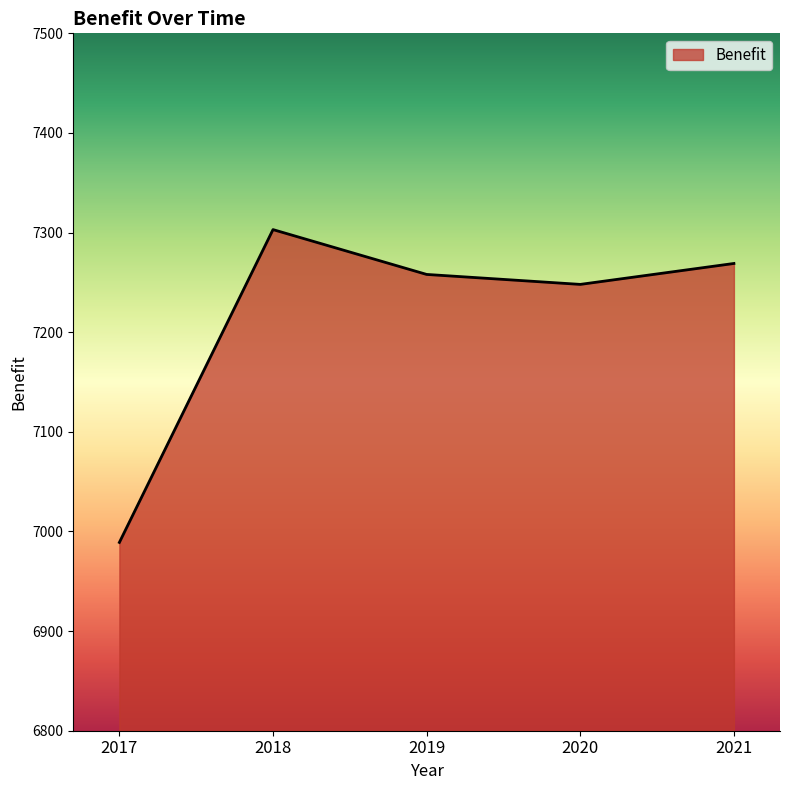

At which category does the data reach its first local valley?

2020